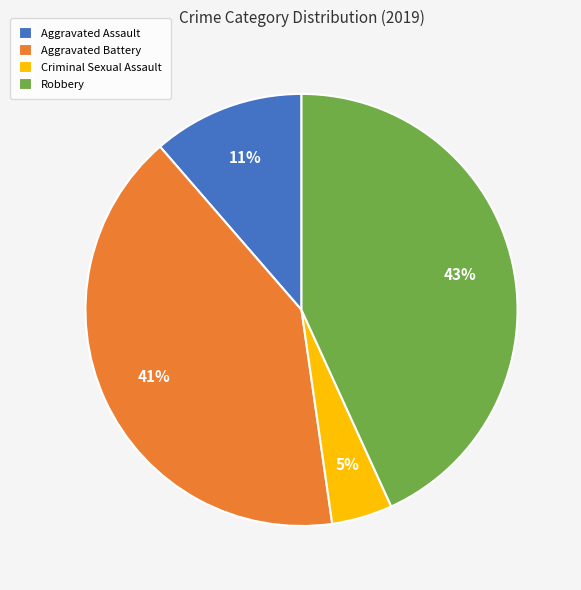

Is there a majority slice in this chart?

No